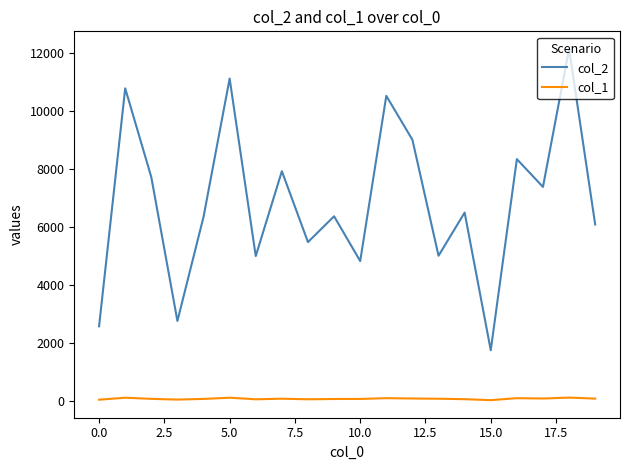

True or false: col_1 and col_2 intersect in this chart.

False